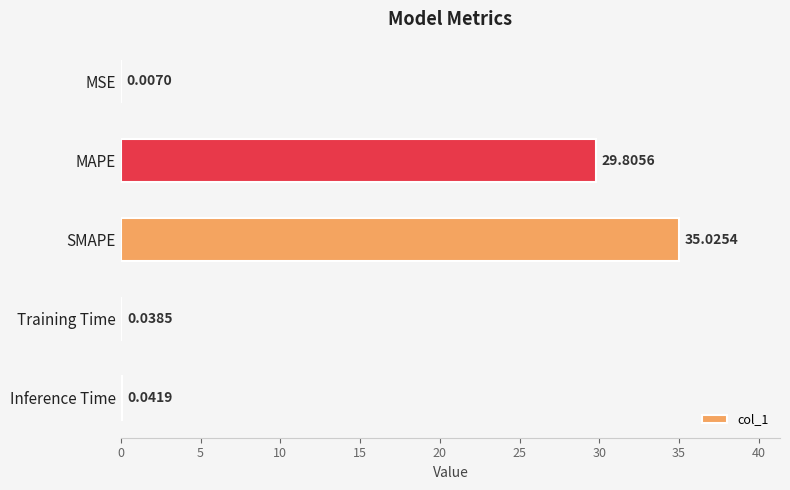

At which label is the value closest to 17?

MAPE